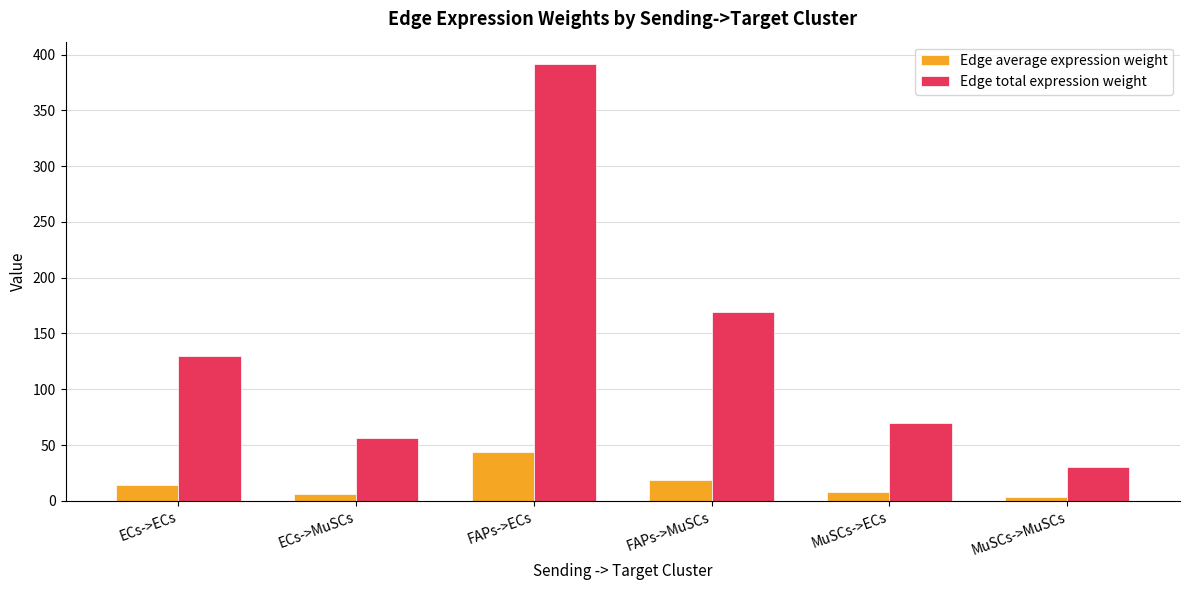

Rank the series by their average value, from lowest to highest.

Edge average expression weight, Edge total expression weight